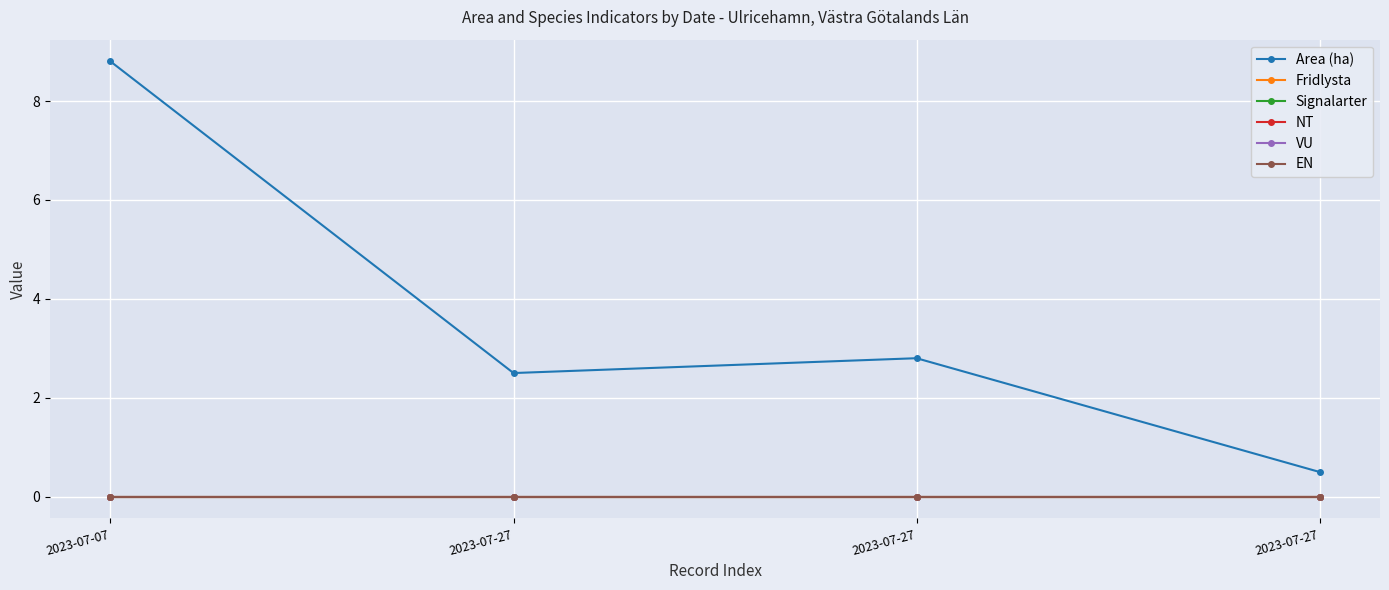

True or false: Signalarter and EN intersect in this chart.

False